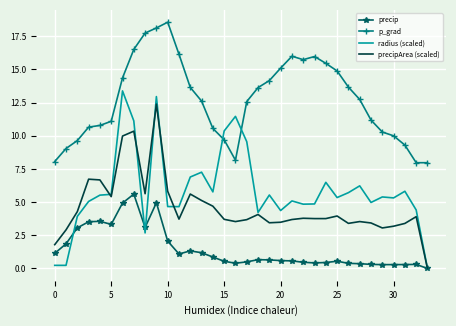

True or false: precipArea (scaled) and p_grad cross at least once.

False